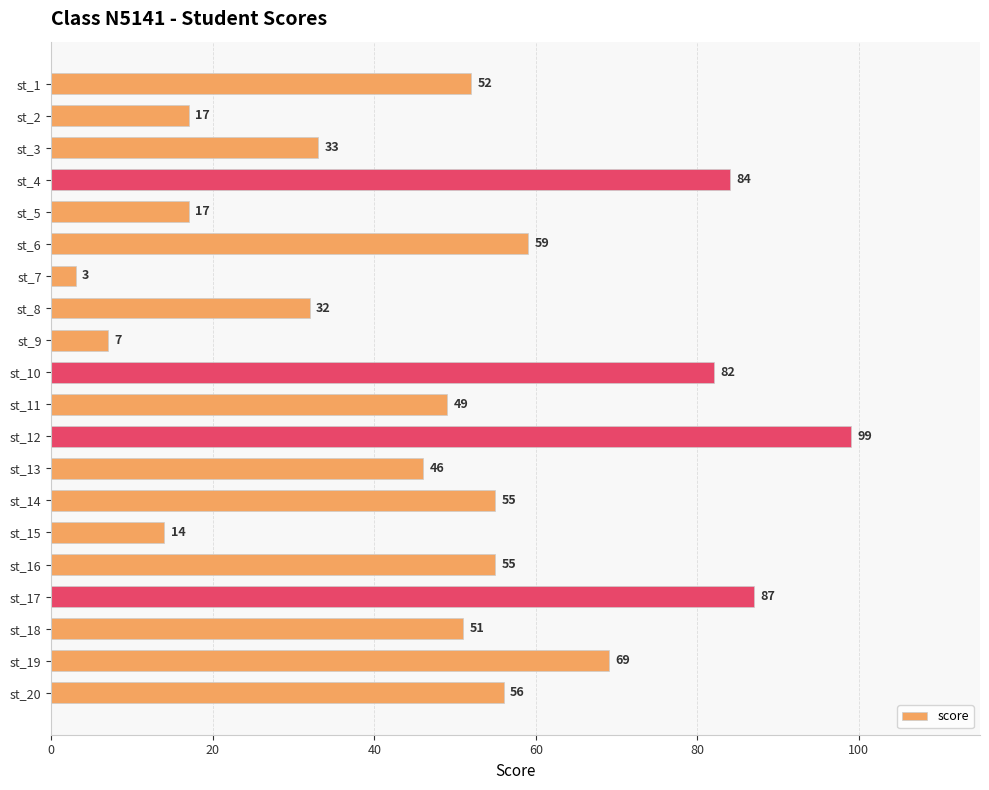

What is the change in value from st_7 to st_13?

+43